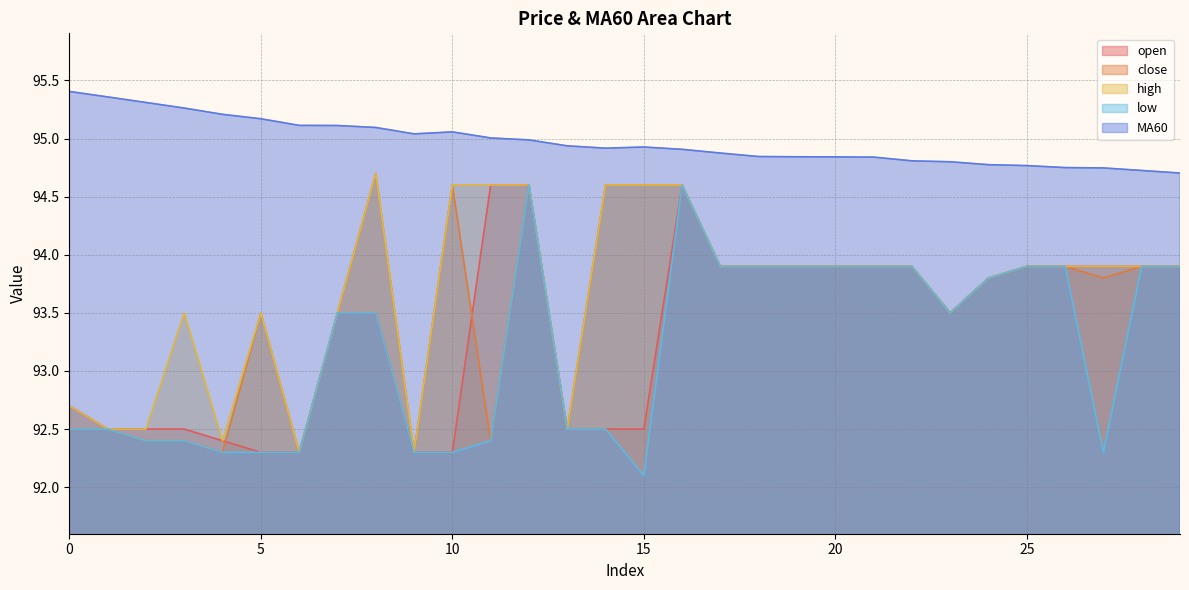

True or false: MA60 has a value of 155.9 at 6.

False